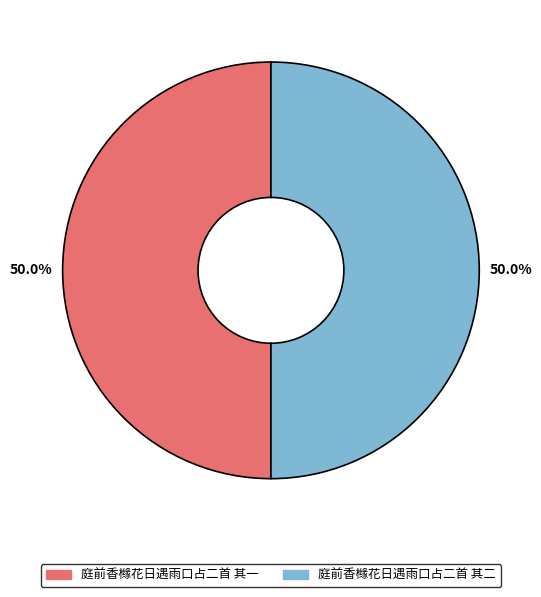

What percentage is the 庭前香橼花日遇雨口占二首 其一 slice, to the nearest percent?

50%